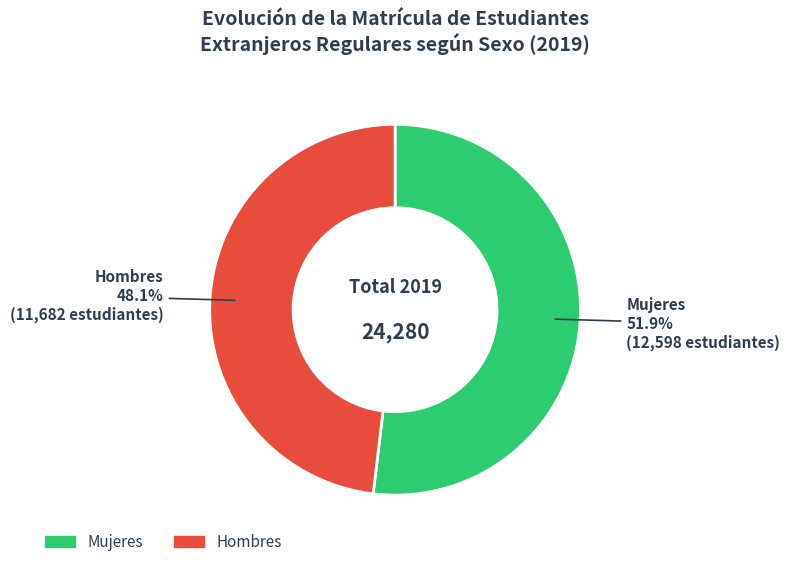

What is the ratio of the value at Hombres to the value at Mujeres?

0.9